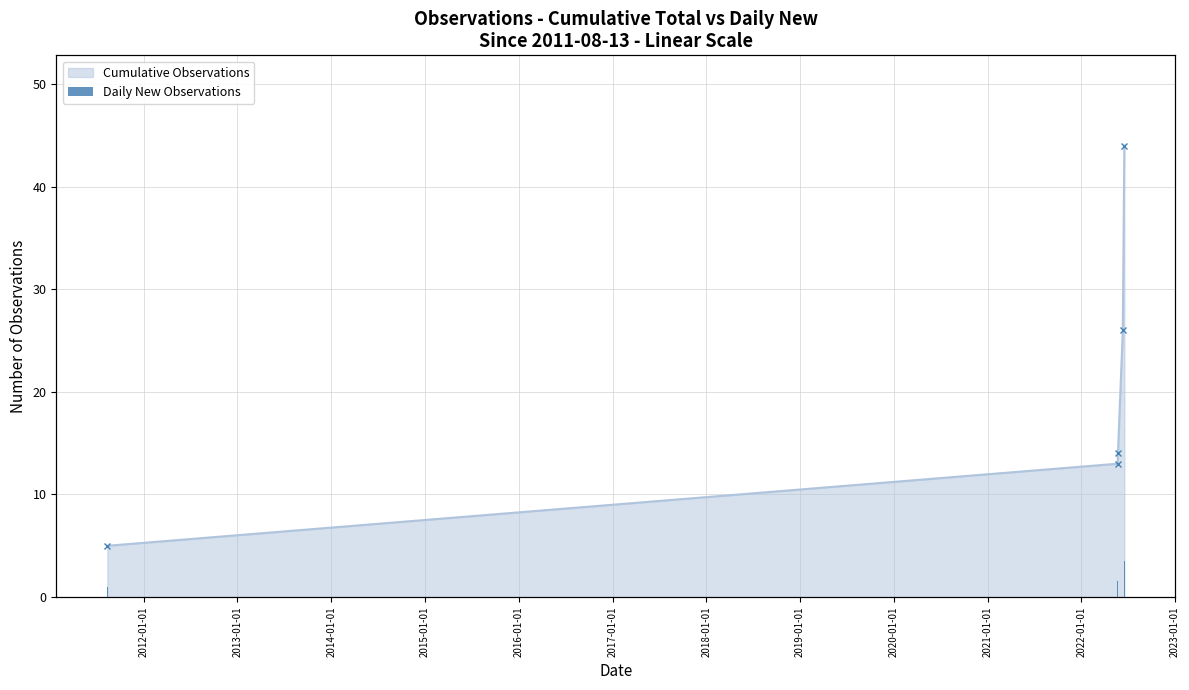

Is it true that the value at 2013-01-01 is 0?

False